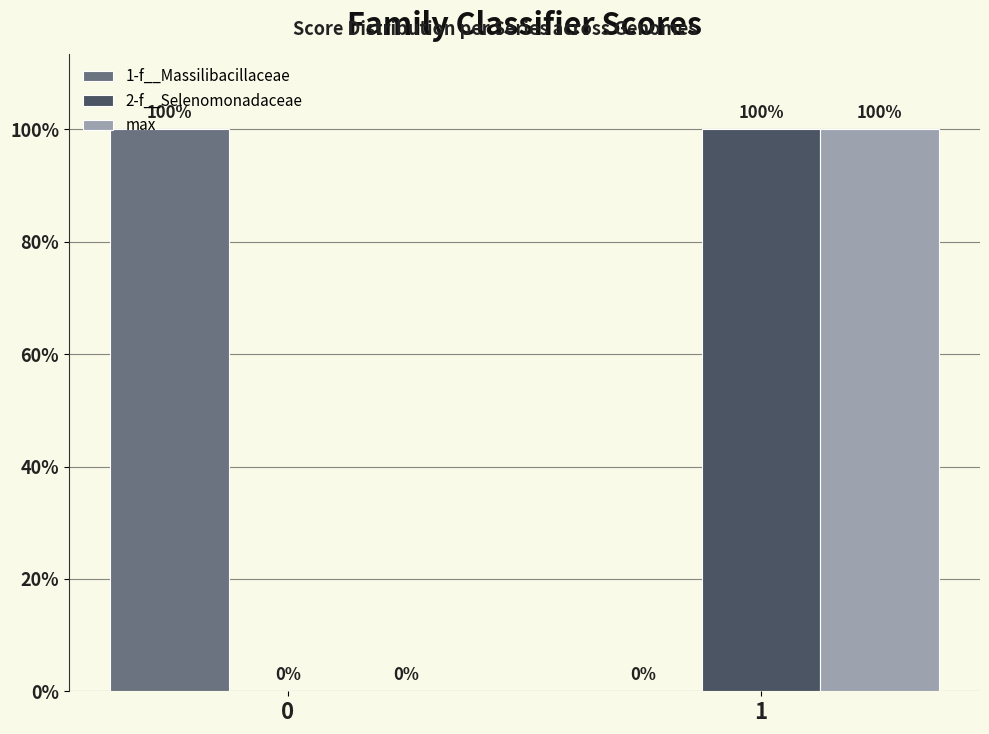

What are all the series names shown in the legend?

1-f__Massilibacillaceae, 2-f__Selenomonadaceae, max